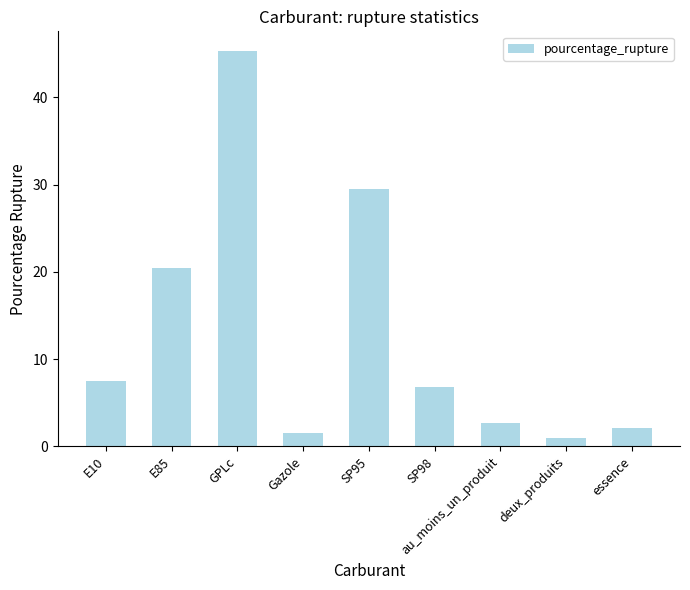

Is it true that the value at E85 is 32.3?

False